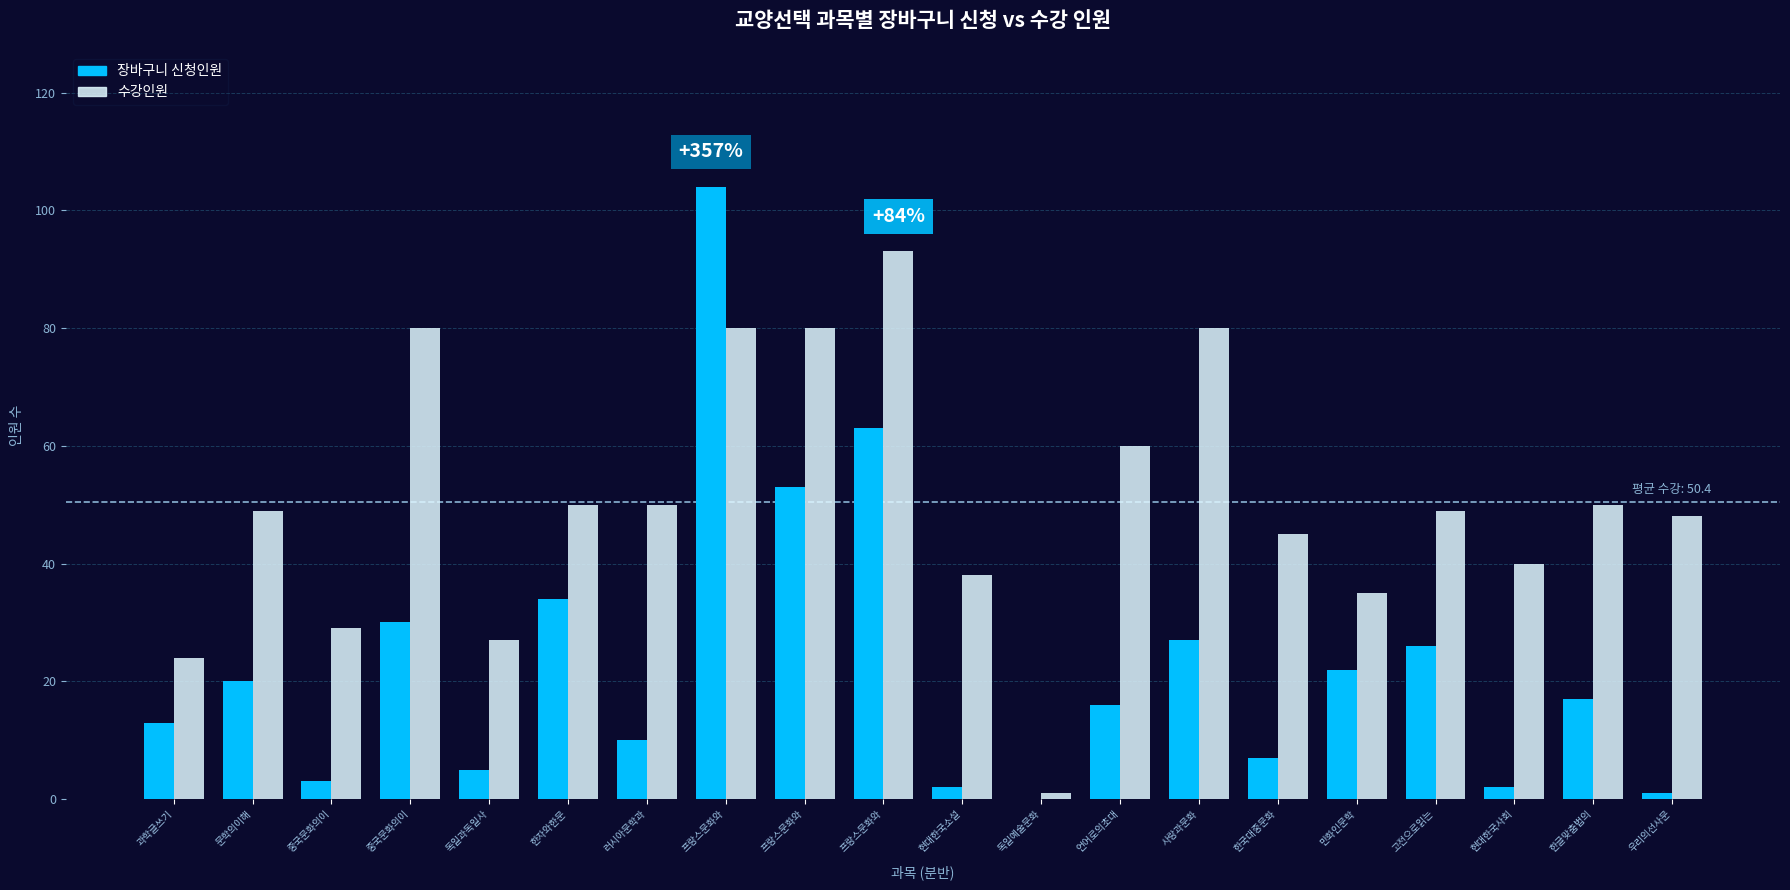

At which label does 수강인원 first exceed 49?

중국문화의이